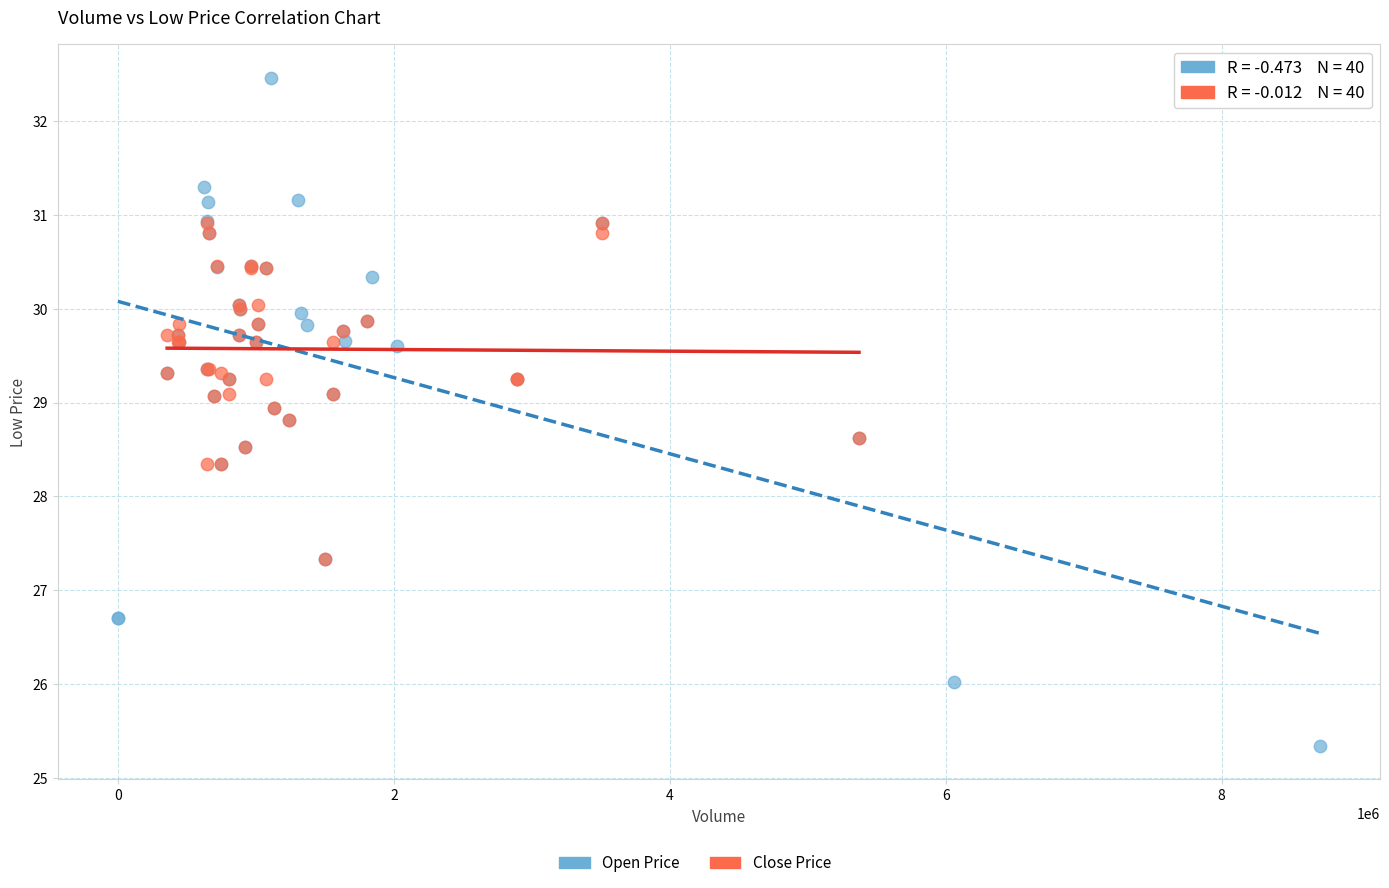

Which series reaches the maximum Y coordinate?

Open Price